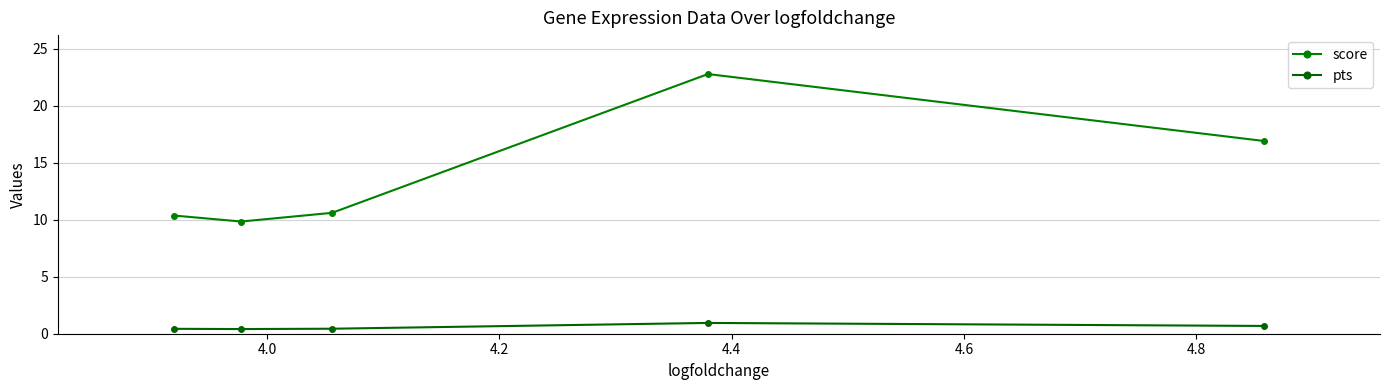

Does the chart have visible grid lines?

Yes